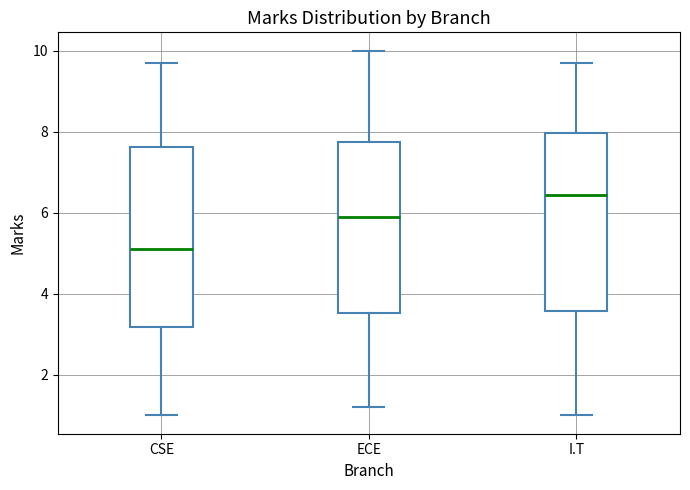

Reading left to right, transcribe this box plot: for each box, give where its median line is, the range the box spans, and where its two whiskers end, as read against the y-axis. The values are not printed on the chart, so give them approximately, as read against the axis.

CSE: median 5.2, box 3.2 to 7.6, whiskers 1.0 to 9.8
ECE: median 6.0, box 3.6 to 7.8, whiskers 1.2 to 10.0
I.T: median 6.4, box 3.6 to 8.0, whiskers 1.0 to 9.8